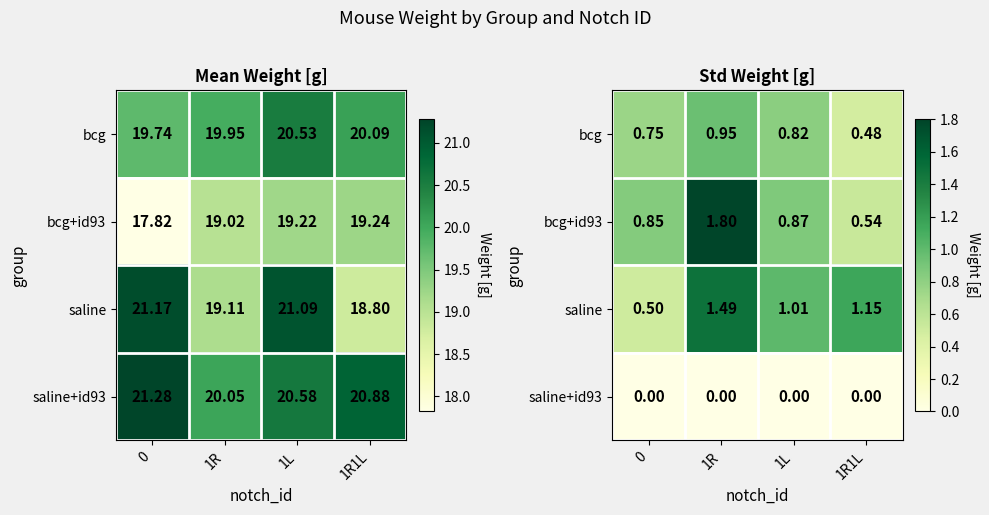

At 1R1L, list the series in order from largest to smallest.

saline, bcg+id93, bcg, saline+id93